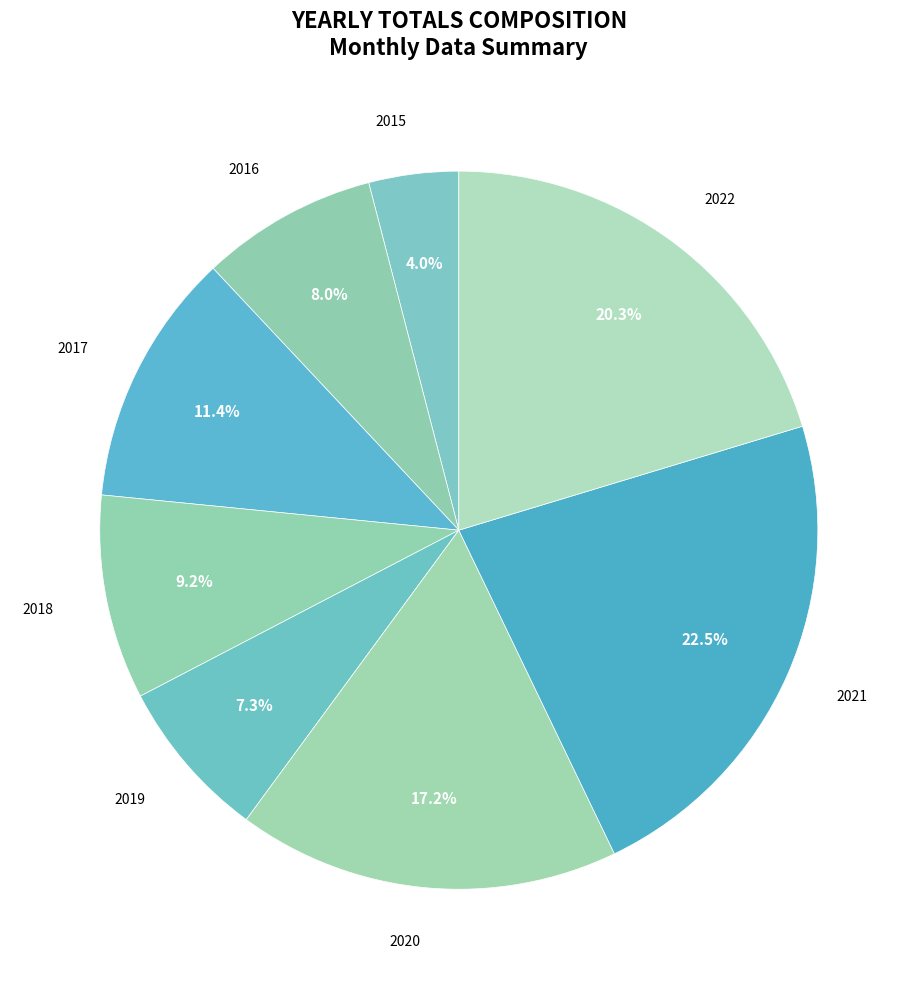

Is it true that 2019 is 13% of the pie?

False